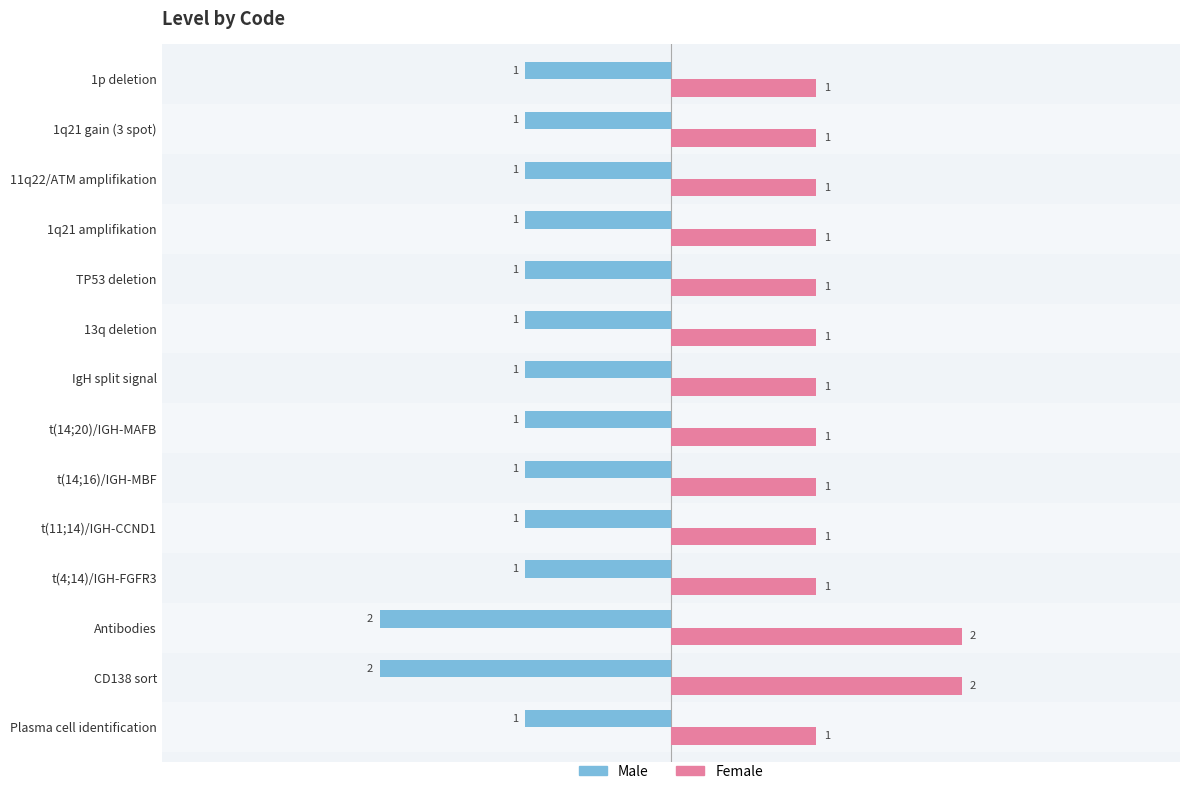

Is it true that Female equals 2 at IgH split signal?

False